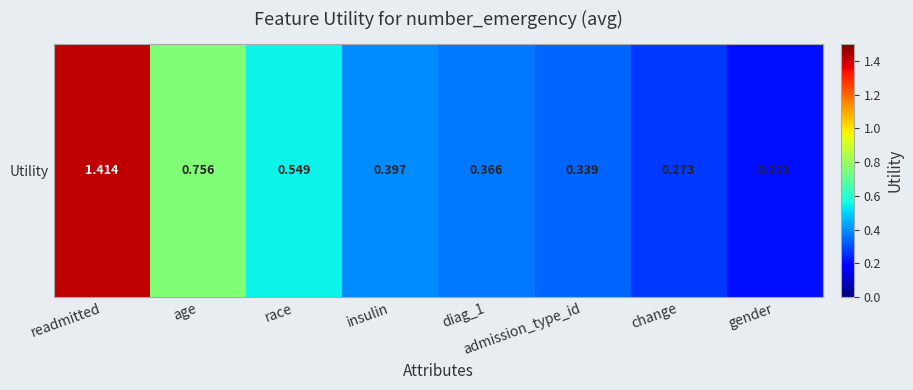

List the labels in order of value, largest first.

readmitted, age, race, insulin, diag_1, admission_type_id, change, gender